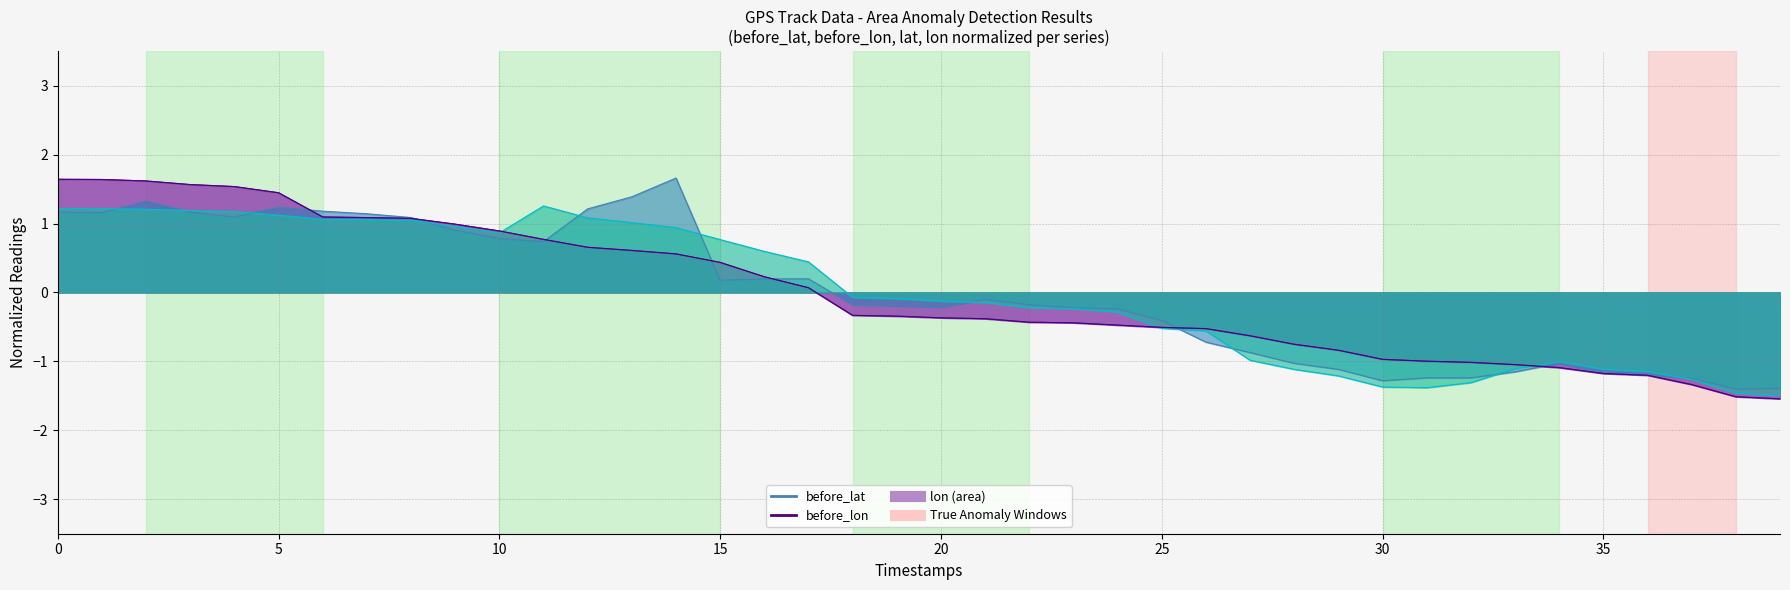

What is the label of the 16th point from the left?

15